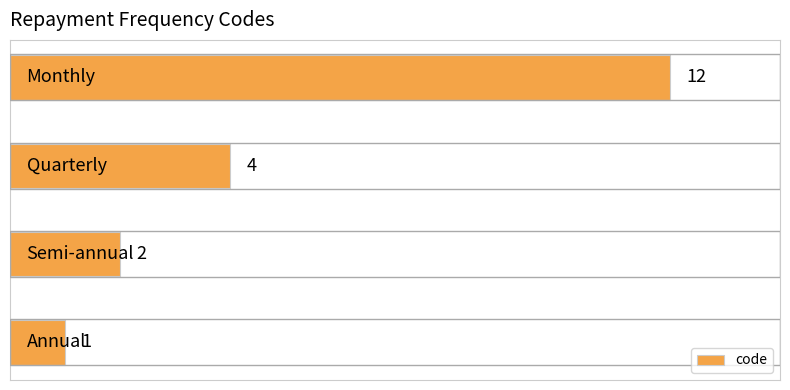

What is the sum of all values?

19